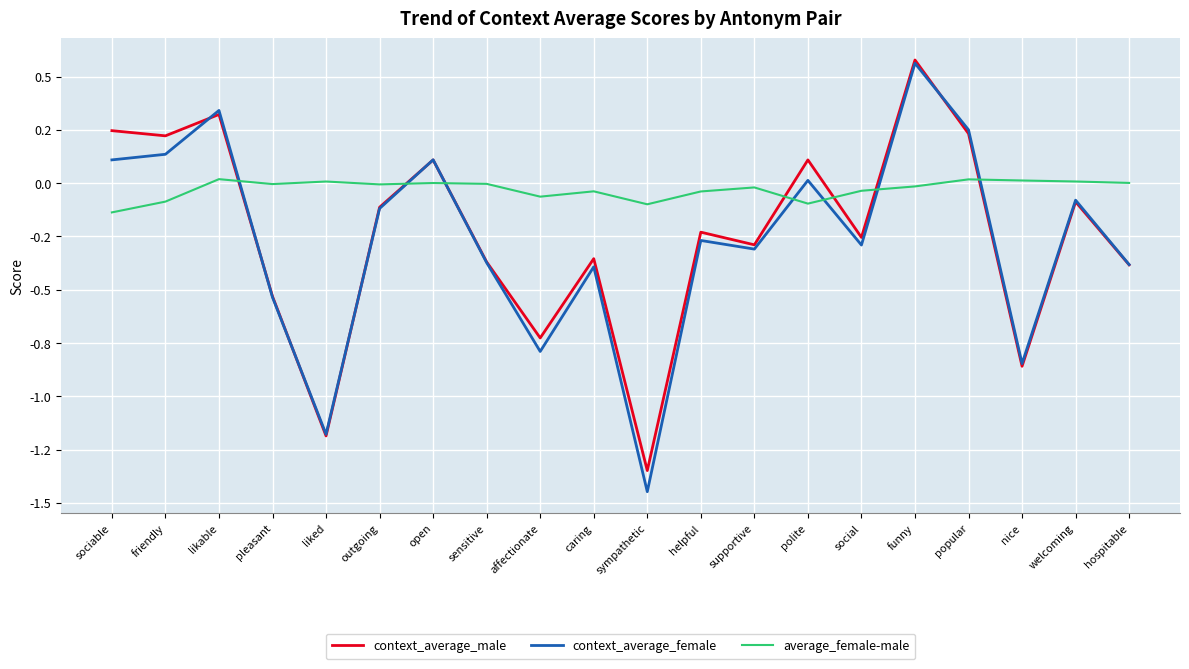

Reading right to left, transcribe all the data shown in this chart.

context_average_male: -0.4	-0.1	-0.9	0.2	0.6	-0.3	0.1	-0.3	-0.2	-1.3	-0.4	-0.7	-0.4	0.1	-0.1	-1.2	-0.5	0.3	0.2	0.2
context_average_female: -0.4	-0.1	-0.8	0.3	0.6	-0.3	0.0	-0.3	-0.3	-1.4	-0.4	-0.8	-0.4	0.1	-0.1	-1.2	-0.5	0.3	0.1	0.1
average_female-male: 0.0	0.0	0.0	0.0	-0.0	-0.0	-0.1	-0.0	-0.0	-0.1	-0.0	-0.1	-0.0	0.0	-0.0	0.0	-0.0	0.0	-0.1	-0.1